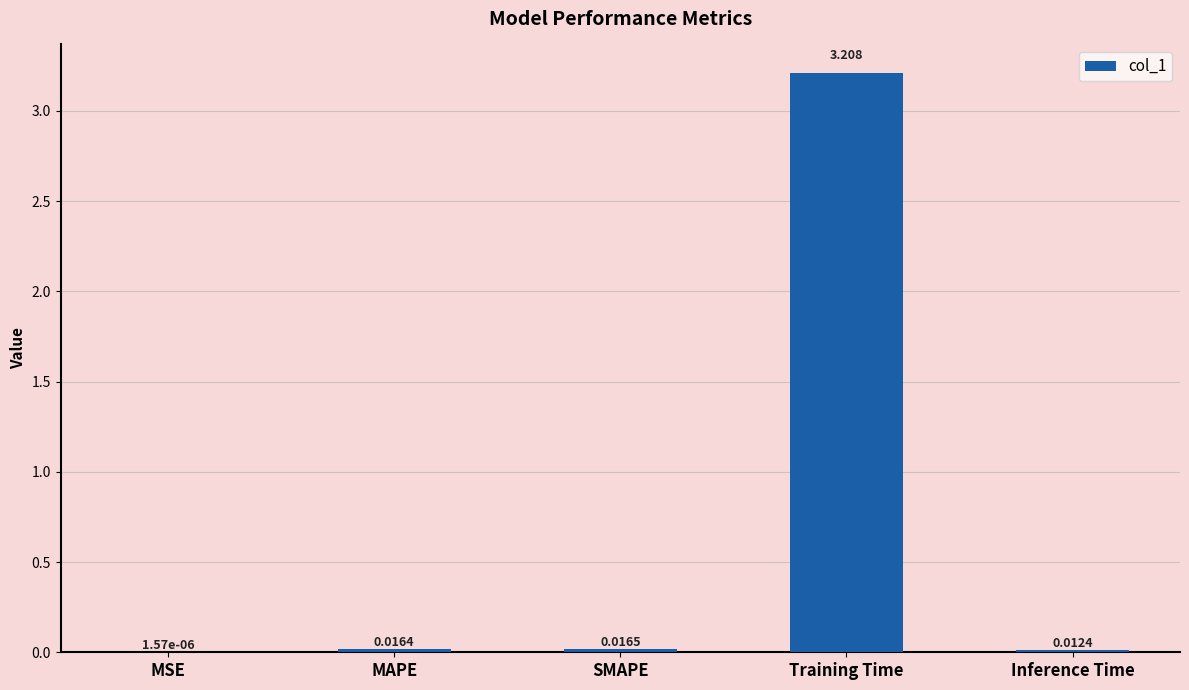

At which category does the chart reach its peak across all series?

Training Time